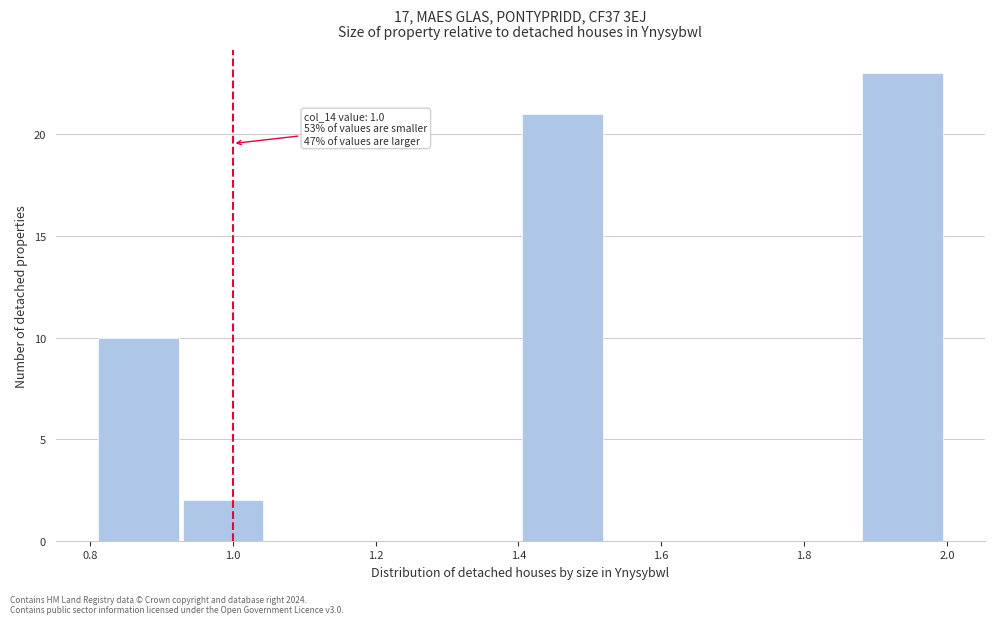

Over which range of the x-axis is the bar tallest?

1.88 to 2.00